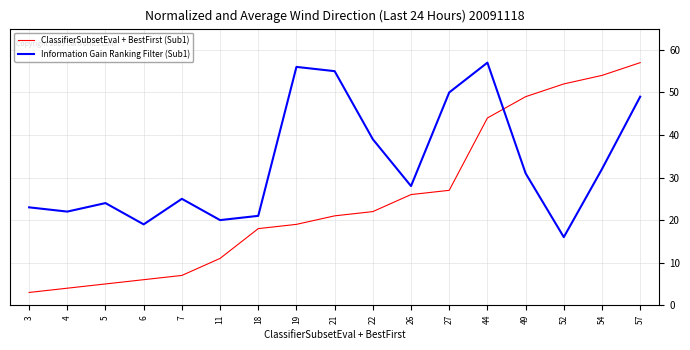

Rank the categories by Information Gain Ranking Filter (Sub1) value from lowest to highest.

52, 6, 11, 18, 4, 3, 5, 7, 26, 49, 54, 22, 57, 27, 21, 19, 44